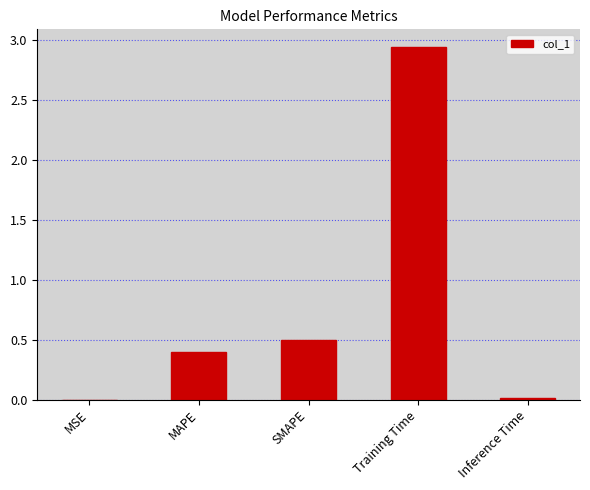

What is the change in value from SMAPE to Training Time?

+2.4